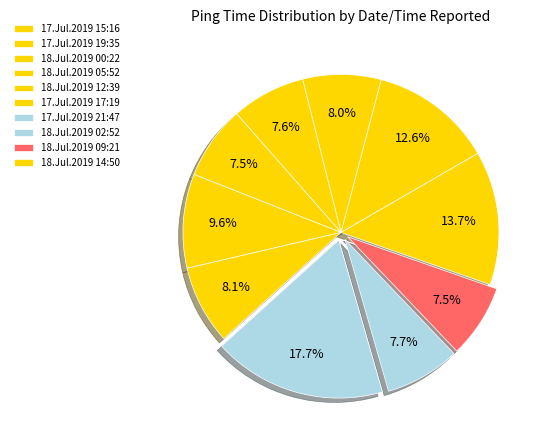

To the nearest percent, what is the average slice percentage?

10%